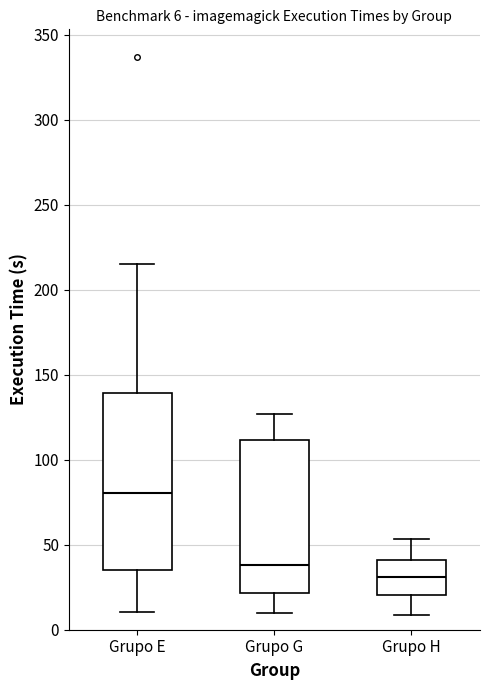

Which box is the tallest, from its lower edge to its upper edge?

Grupo E